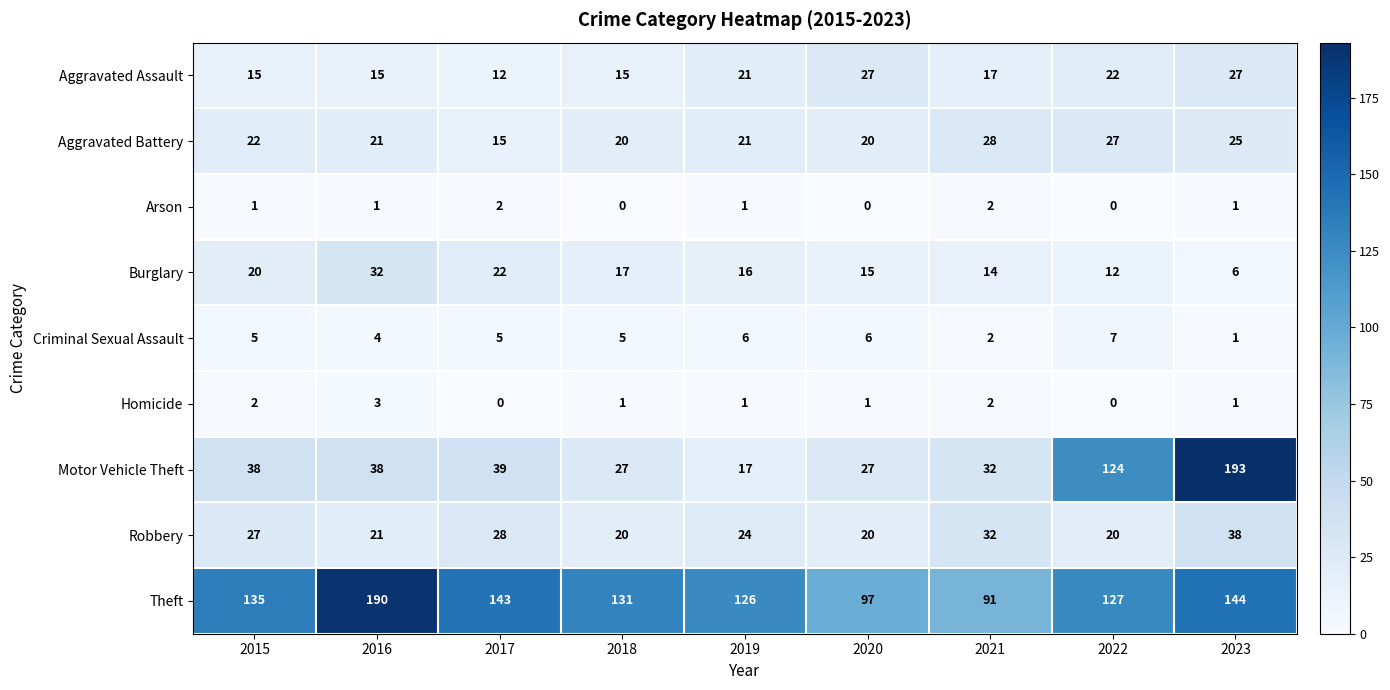

List the series in order of their peak value, lowest first.

Arson, Homicide, Criminal Sexual Assault, Aggravated Assault, Aggravated Battery, Burglary, Robbery, Theft, Motor Vehicle Theft